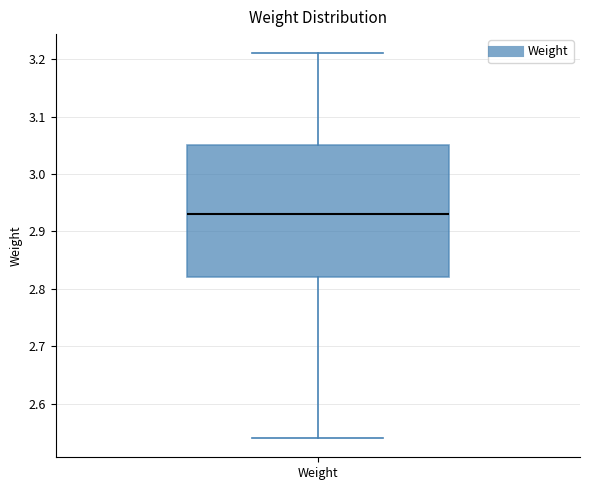

Read this box plot against the y-axis: the position of the median line, the range covered by the box, and the ends of both whiskers. The values are not printed on the chart, so give them approximately, as read against the axis.

median 2.93, box 2.82 to 3.05, whiskers 2.54 to 3.21